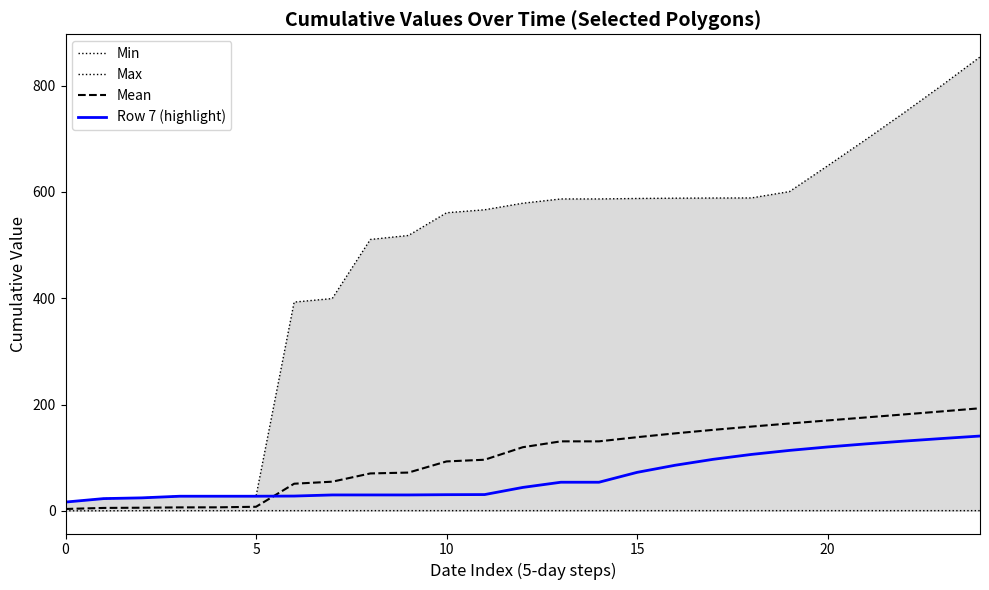

What is the label of the 18th point from the right?

7